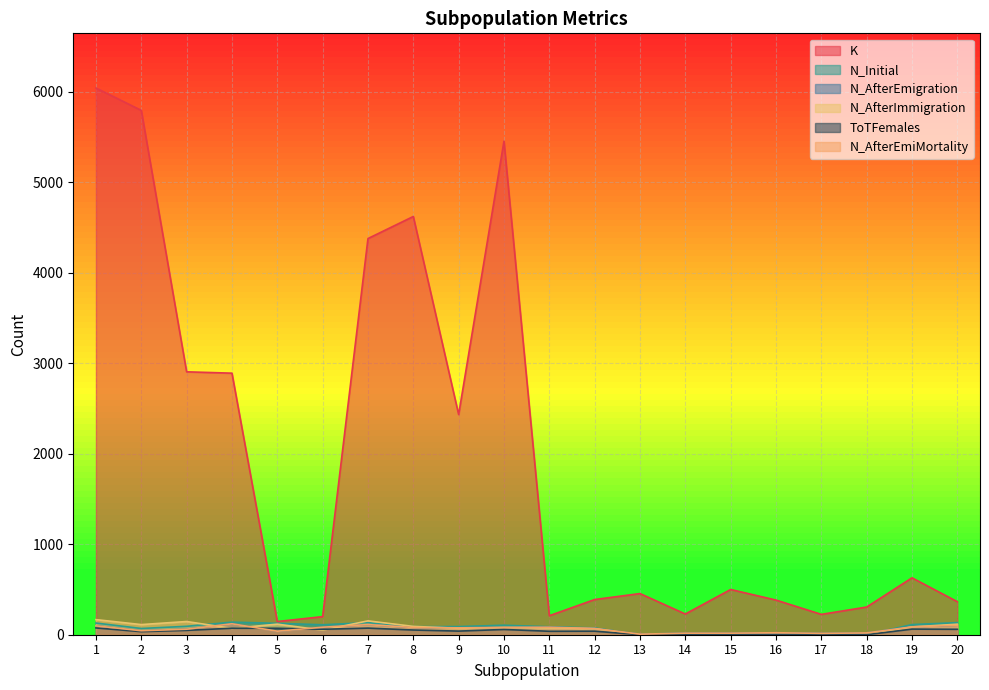

At which label does N_AfterEmiMortality first exceed 76?

1